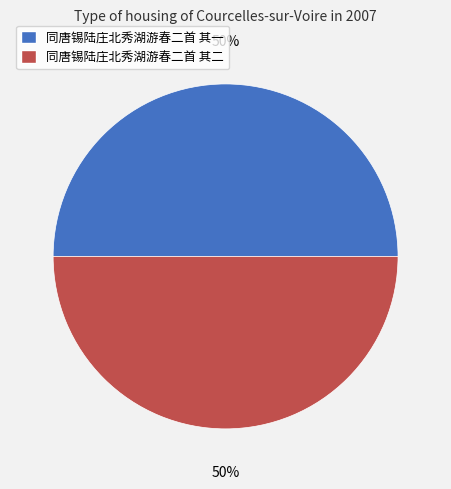

To the nearest percent, what is the combined percentage of 同唐锡陆庄北秀湖游春二首 其一 and 同唐锡陆庄北秀湖游春二首 其二?

100%